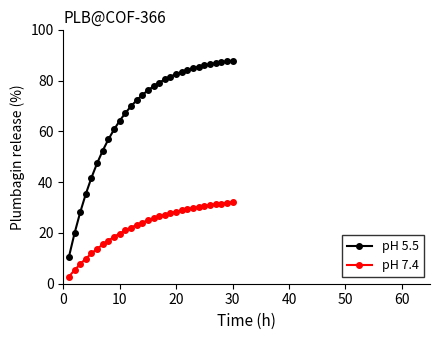

How many lines are shown in the chart?

2